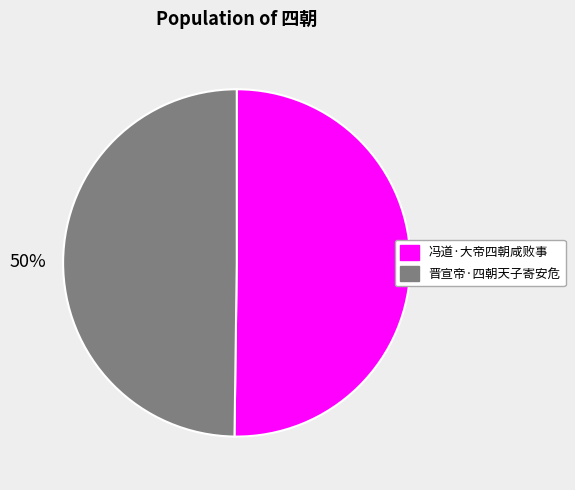

What is the ratio of the value at 晋宣帝·四朝天子寄安危 to the value at 冯道·大帝四朝咸败事?

1.0